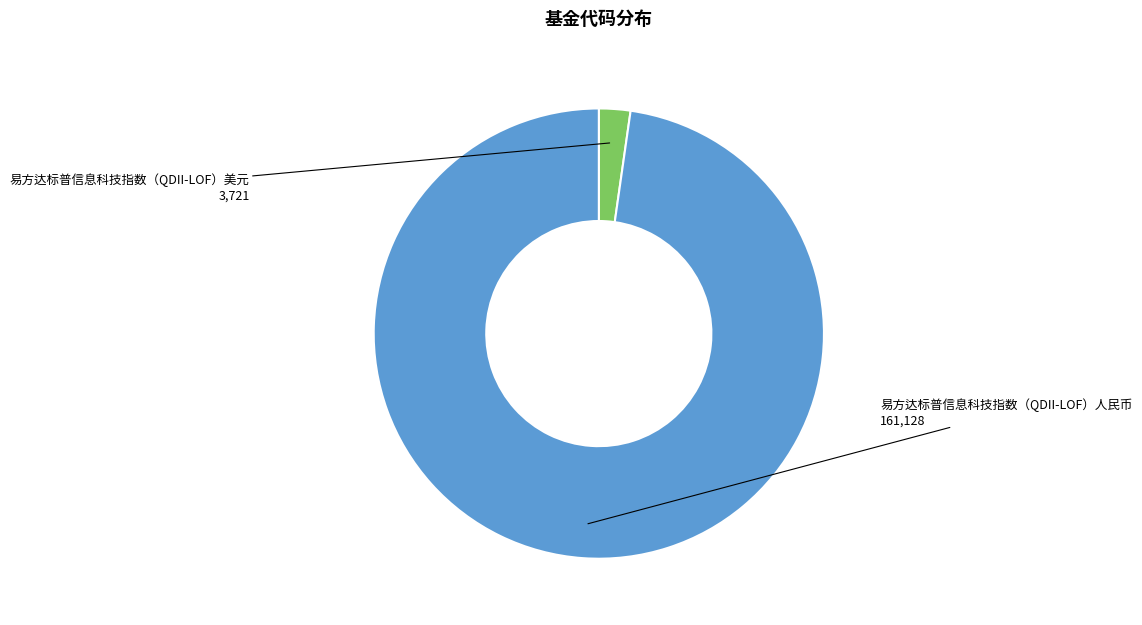

Which has a higher value, 易方达标普信息科技指数（QDII-LOF）人民币 or 易方达标普信息科技指数（QDII-LOF）美元?

易方达标普信息科技指数（QDII-LOF）人民币